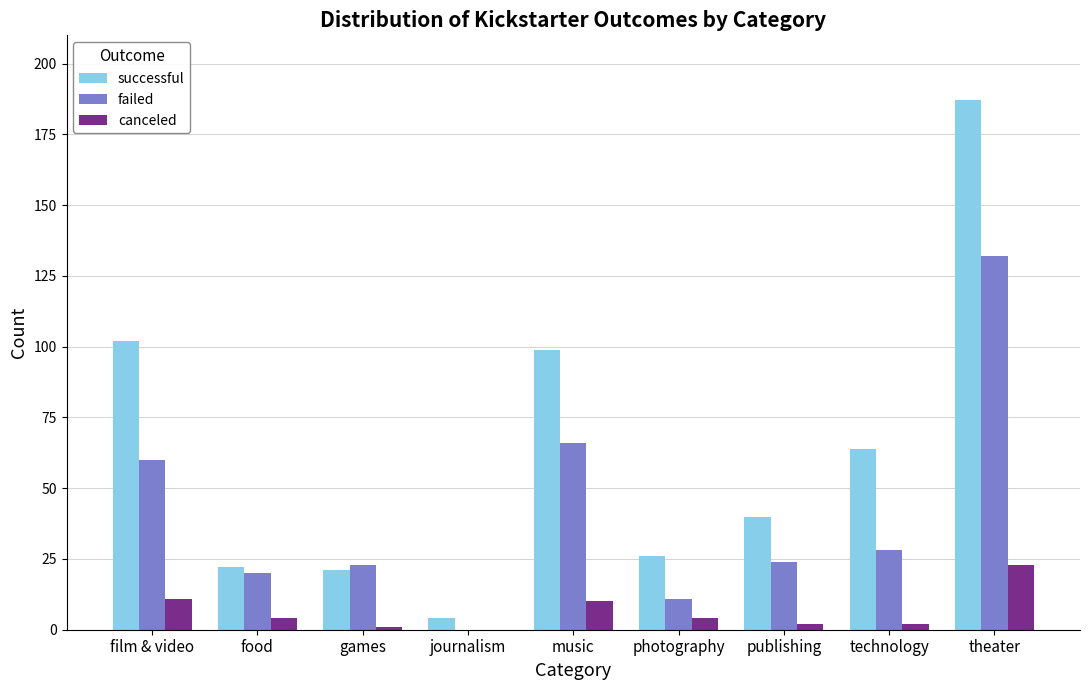

What is the sum of all successful values?

565